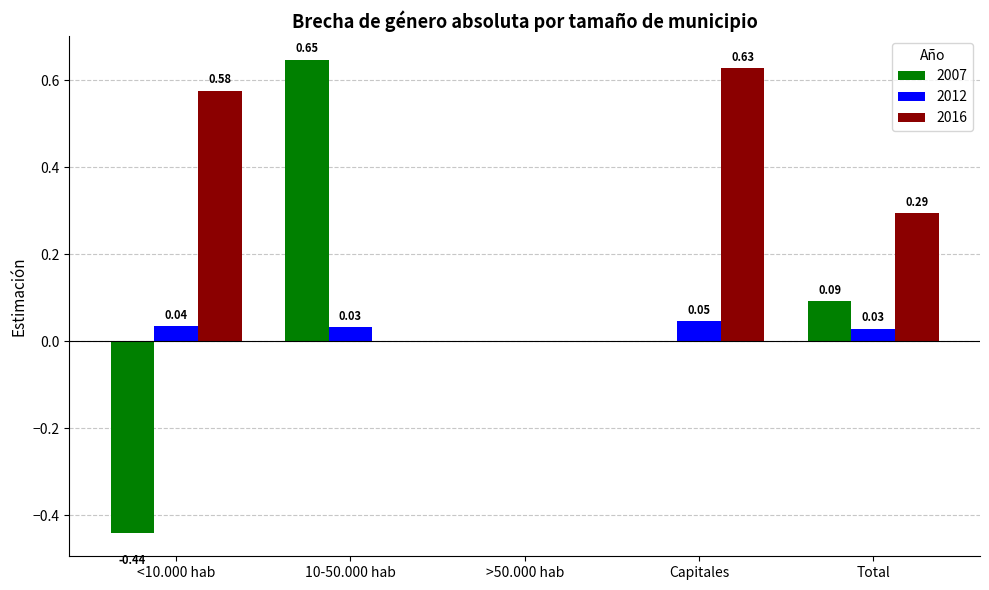

Which category has the highest value in the 2012 series?

Capitales